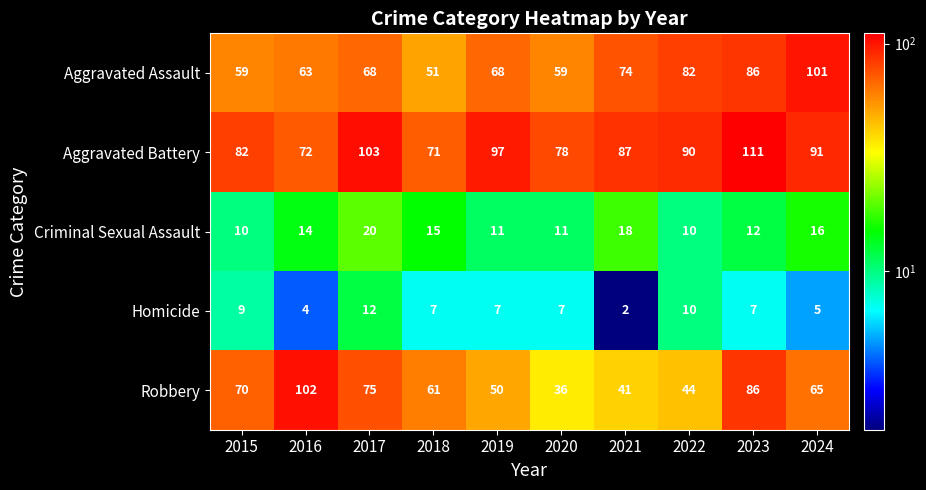

What is the sum of the Homicide values at 2017 and 2016?

16